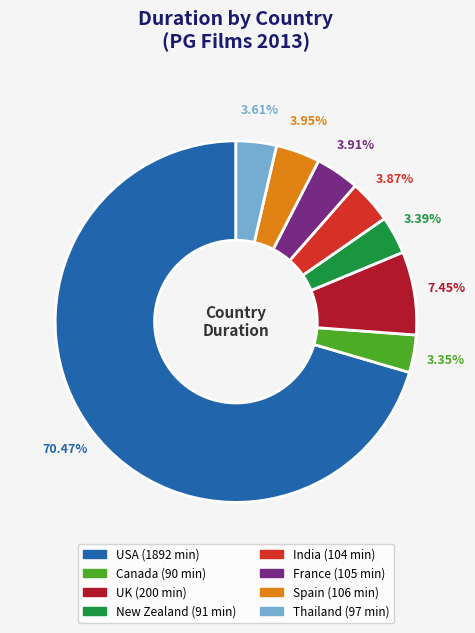

How many slices are in this pie chart?

8